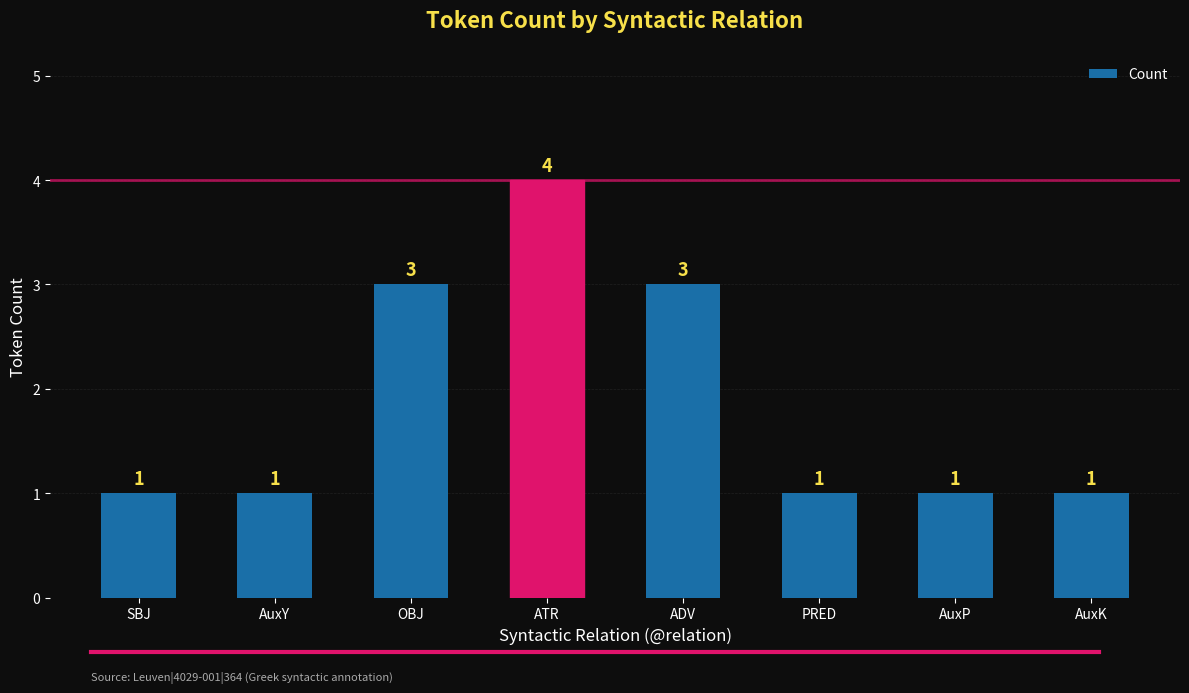

How many values are between 1 and 3?

7